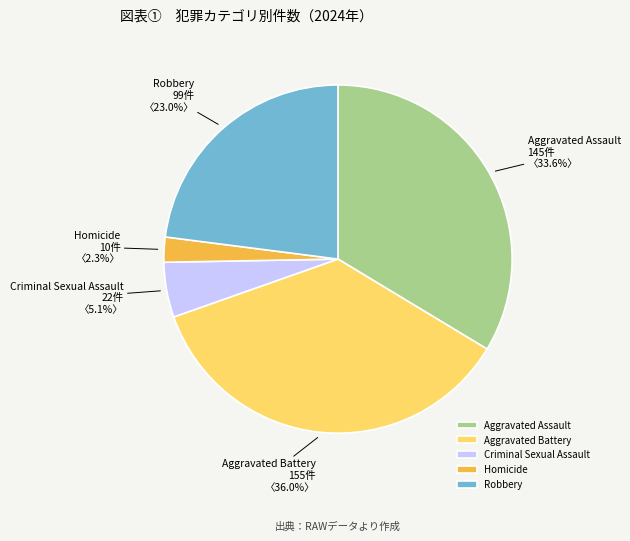

Which category has the smallest portion of the pie?

Homicide